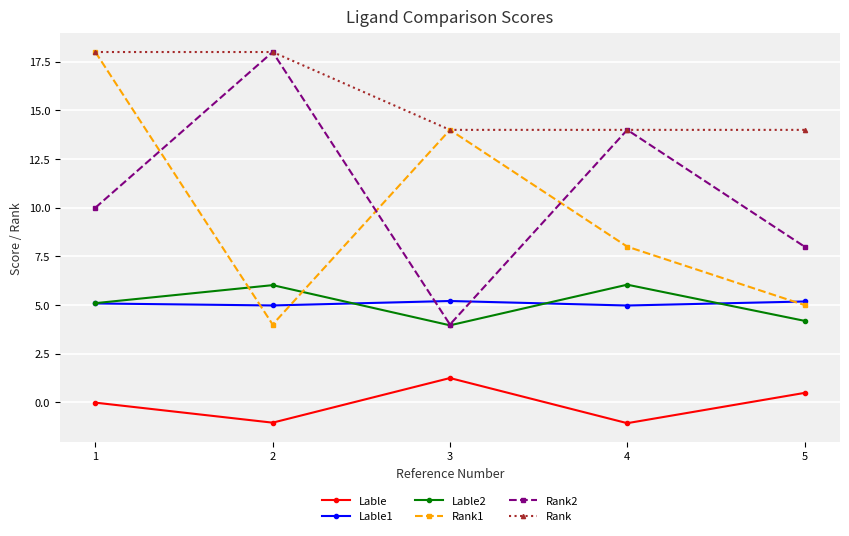

List the labels in order of Rank2 value, smallest first.

3, 5, 1, 4, 2